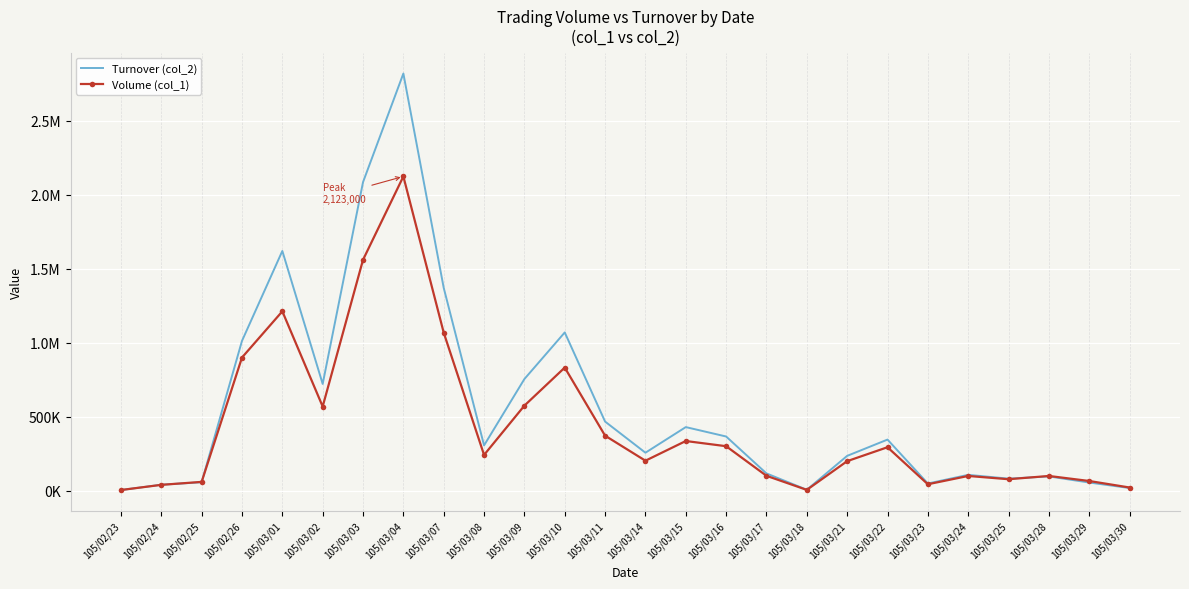

How many interior local valleys does the Turnover (col_2) series have?

6